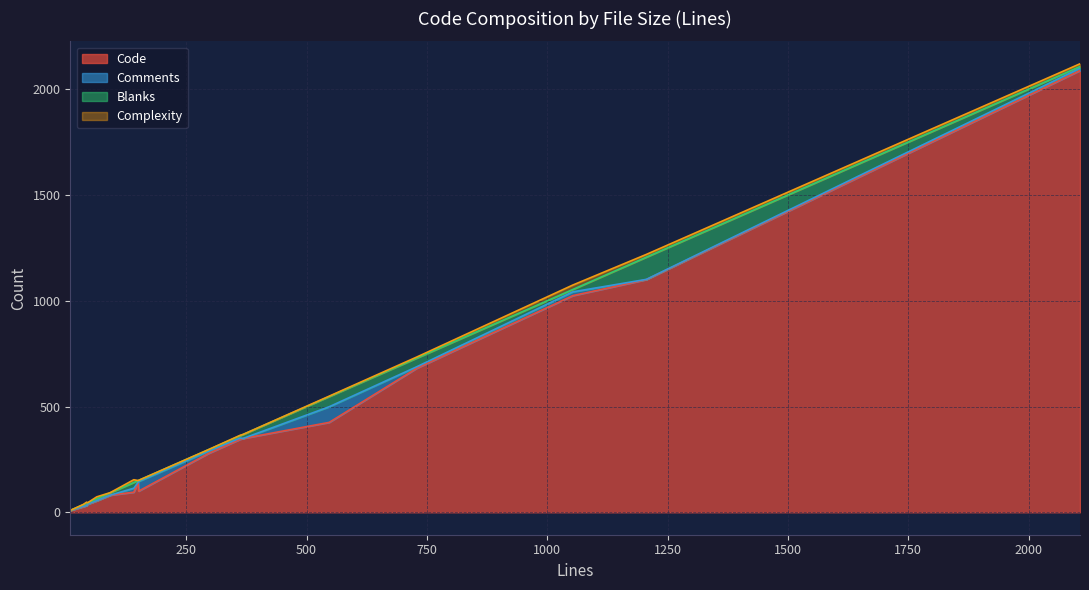

True or false: Code and Blanks intersect in this chart.

False